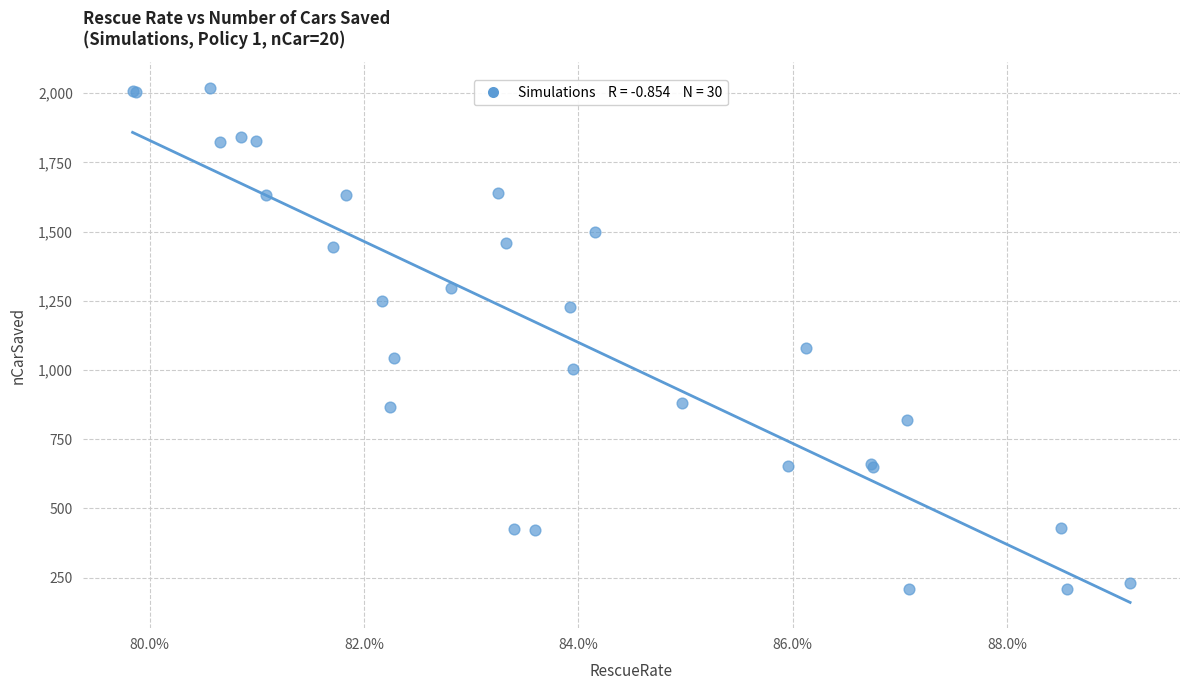

What Y value in the scatter plot is closest to 1114?

1080